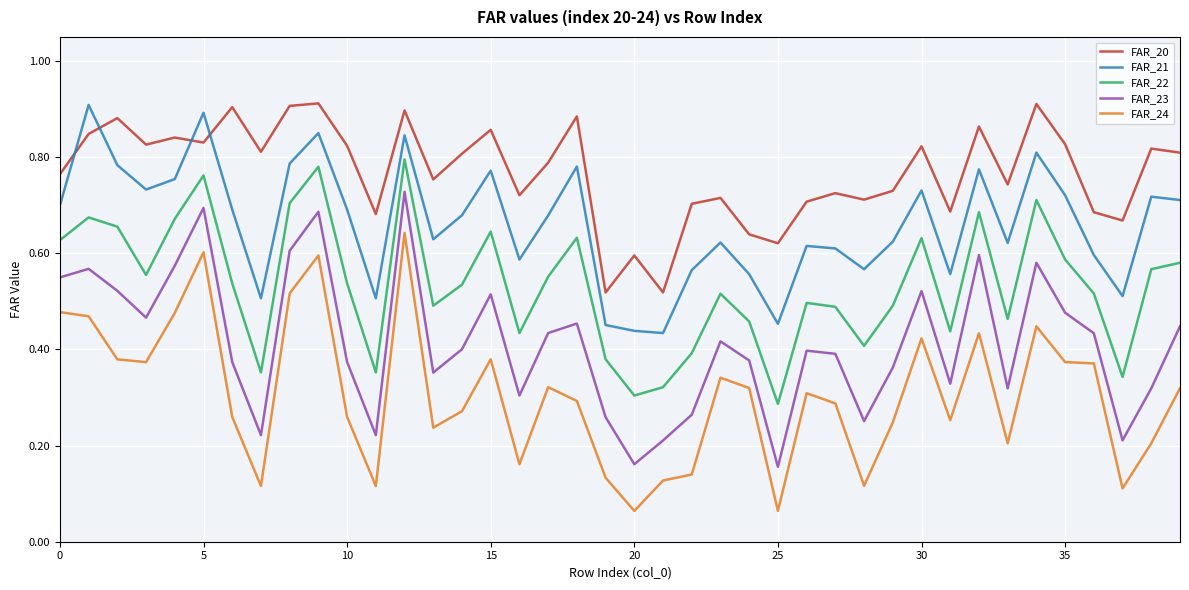

Rank the series by their average value, from lowest to highest.

FAR_24, FAR_23, FAR_22, FAR_21, FAR_20